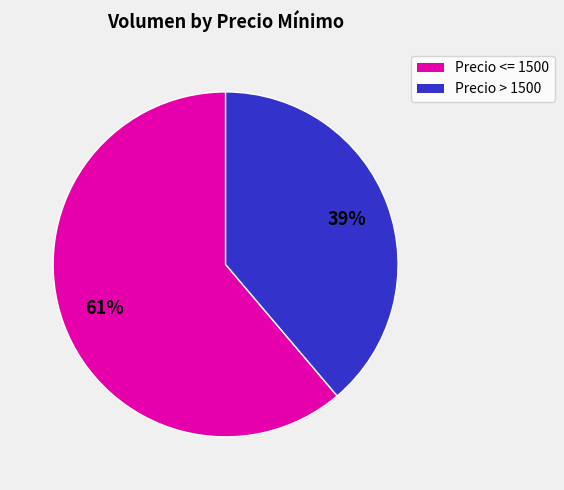

Is there a majority slice in this chart?

Yes